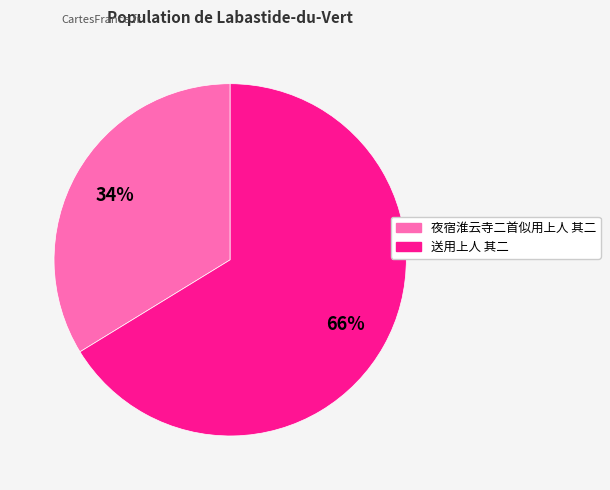

Combined, do 送用上人 其二 and 夜宿淮云寺二首似用上人 其二 account for over 50%?

Yes